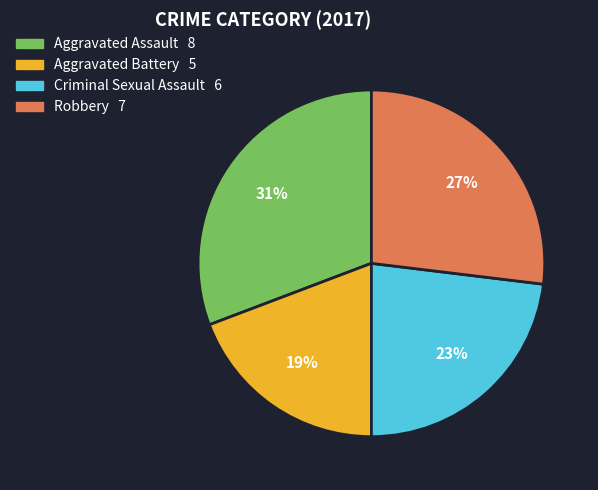

Which slice is the smallest?

Aggravated Battery